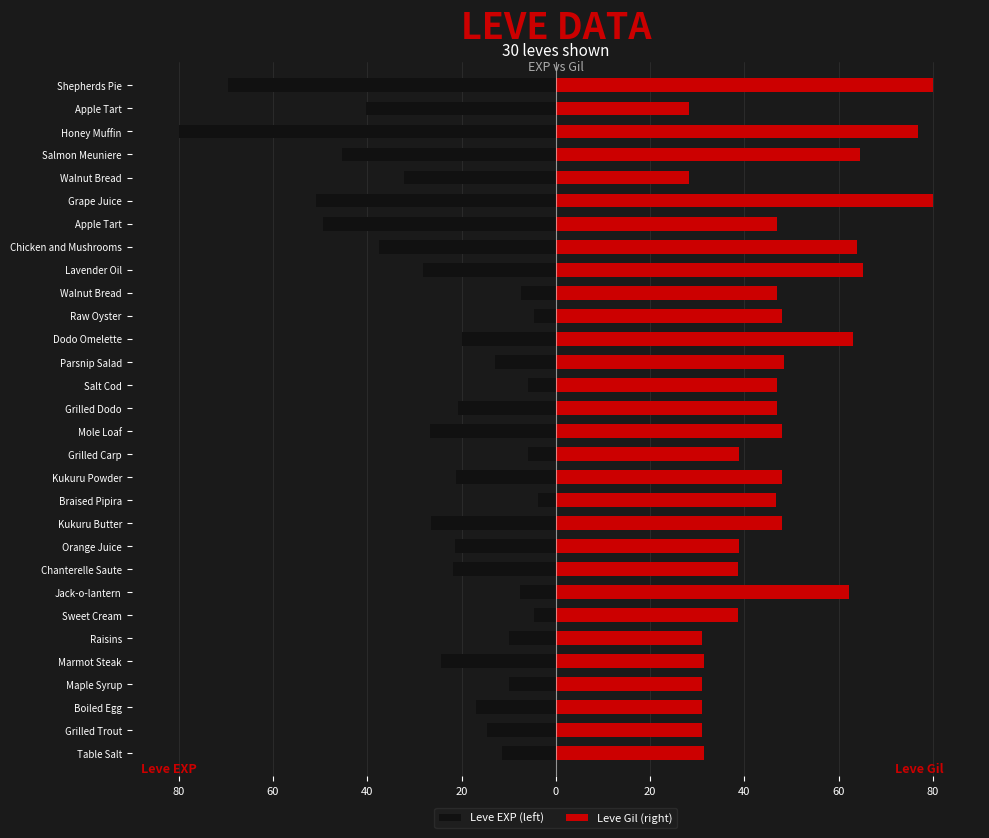

Is the value of Leve EXP (left) at Grape Juice greater than the value of Leve Gil (right) at Boiled Egg?

No